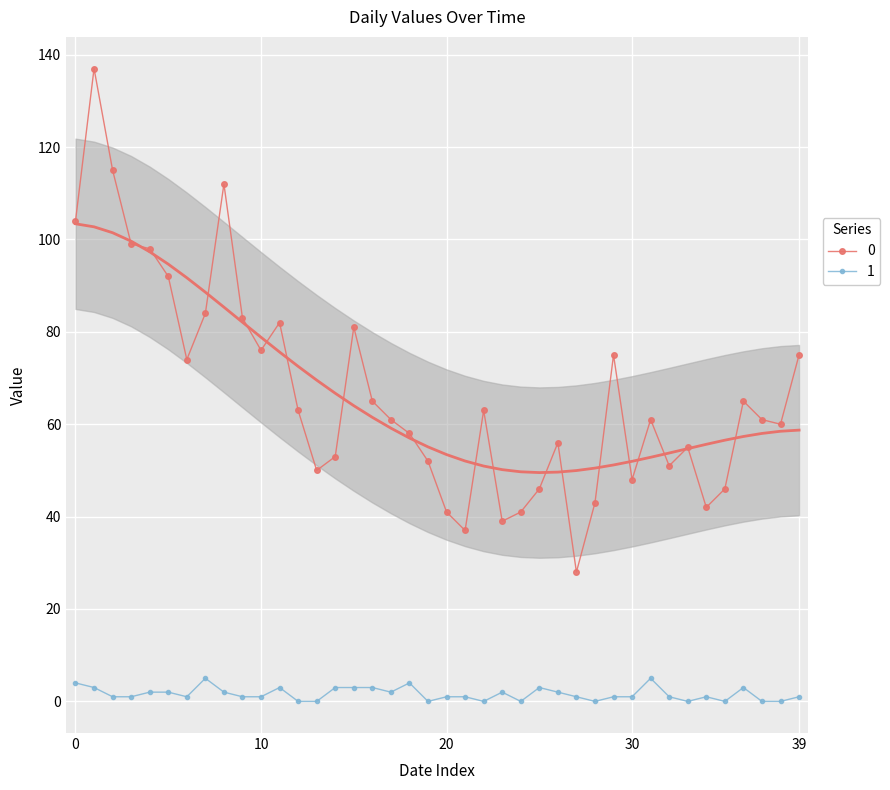

List the series in order of their overall mean, lowest first.

1, 0